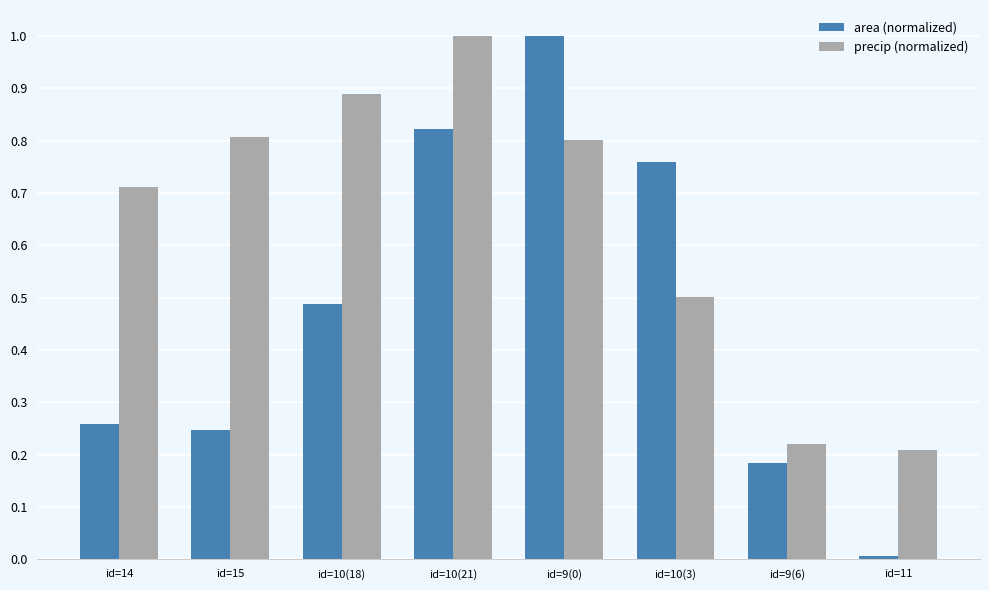

Which category has the lowest value in the area (normalized) series?

id=11